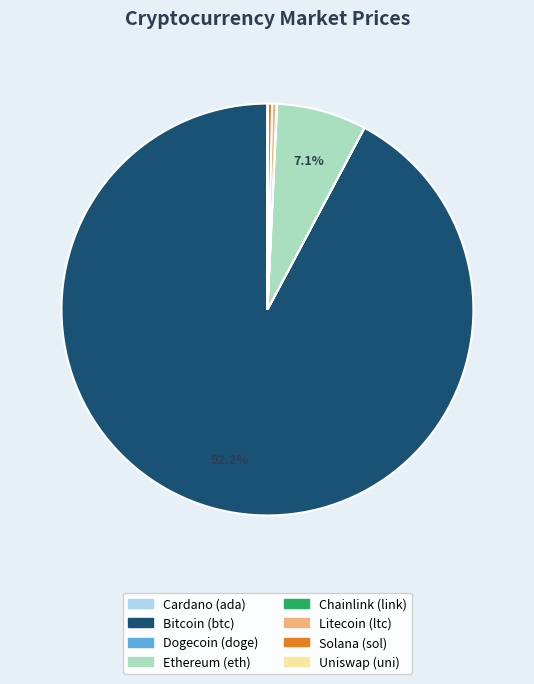

Does any single category account for the majority?

Yes